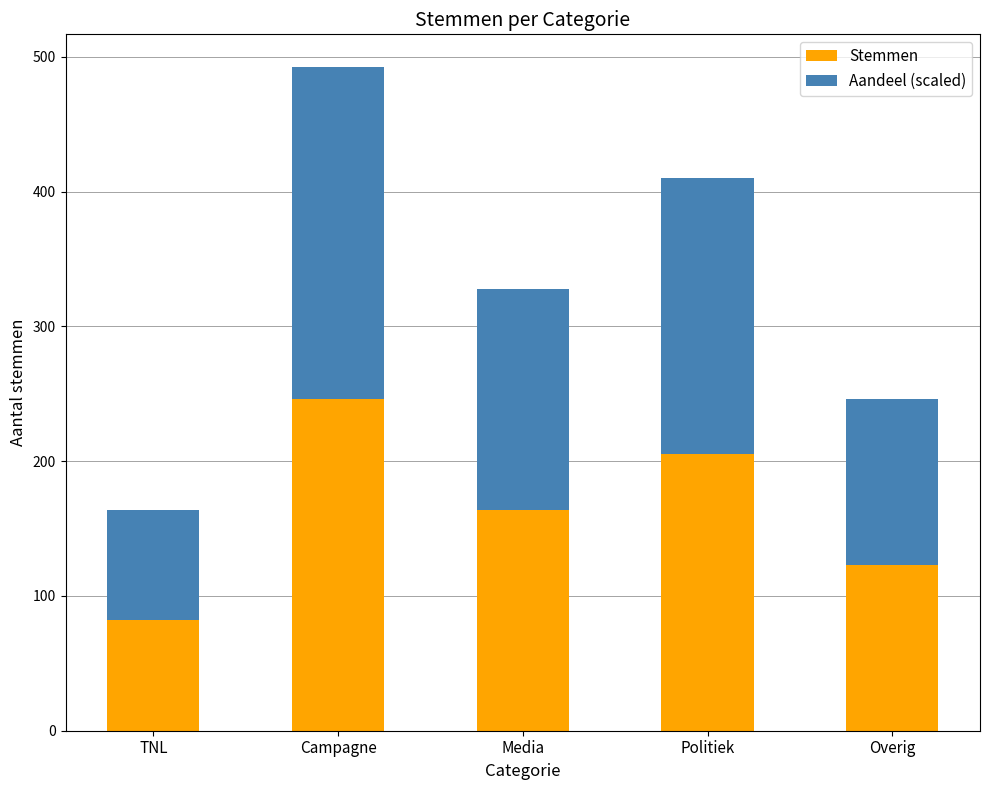

List the labels in order of Stemmen value, largest first.

Campagne, Politiek, Media, Overig, TNL